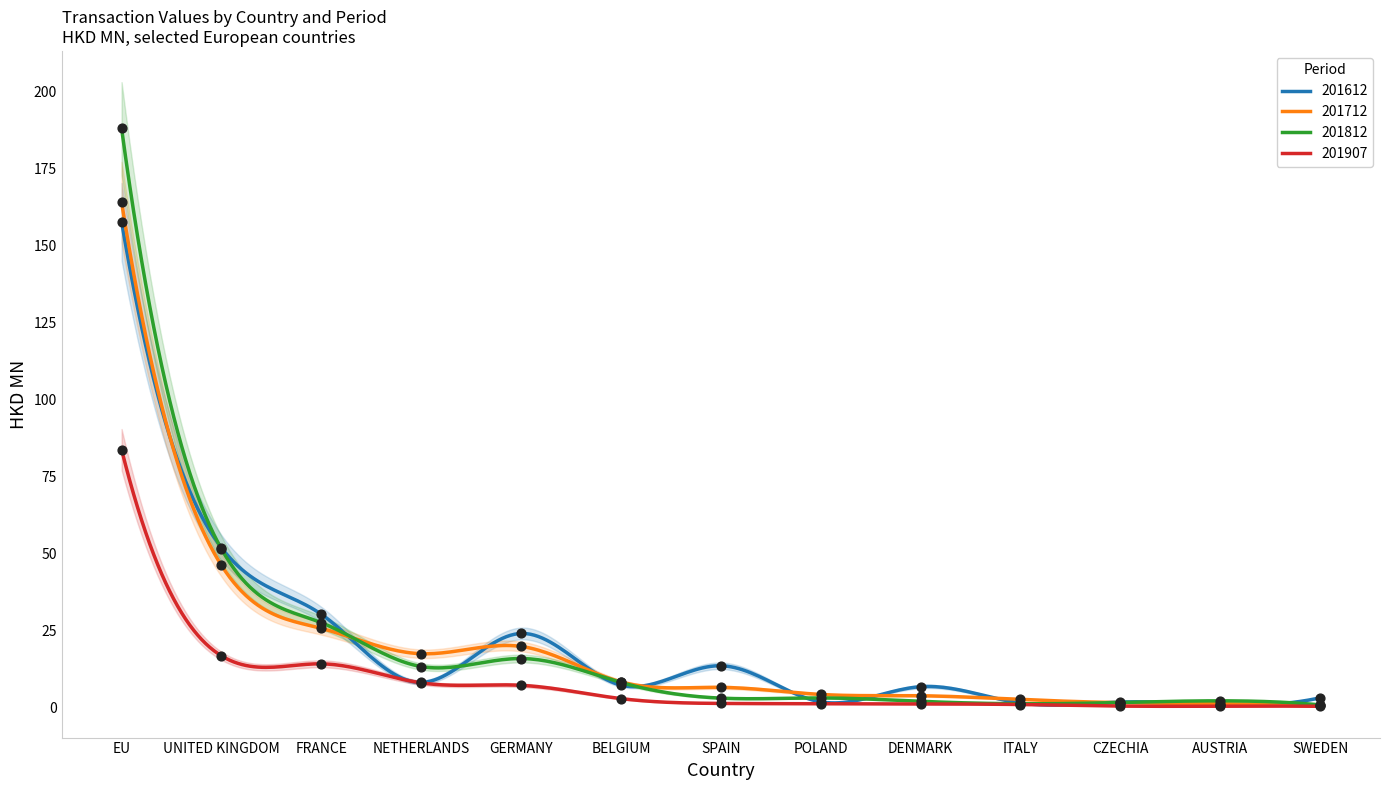

Which series reaches the minimum Y coordinate?

201907